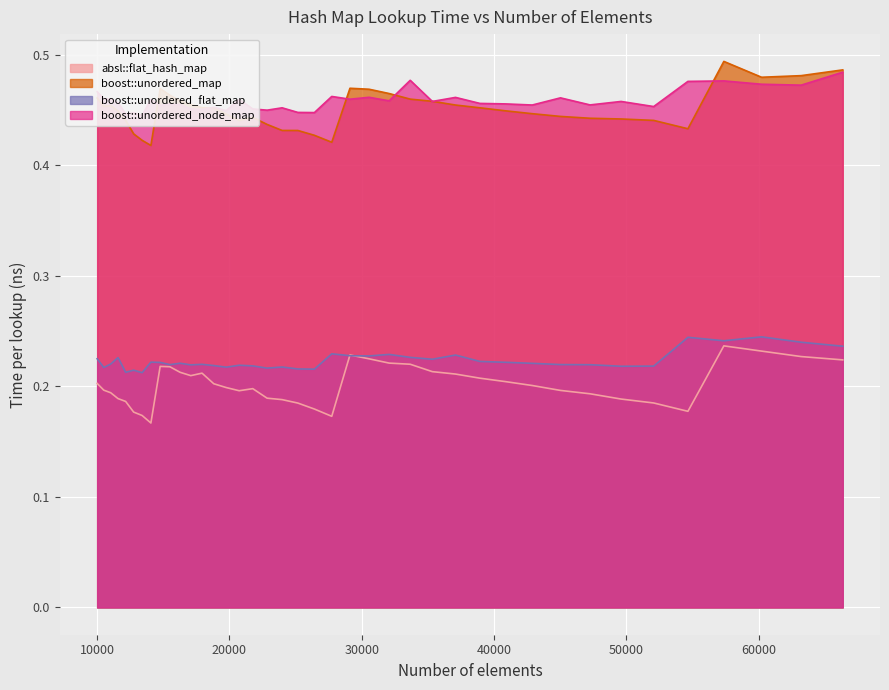

True or false: boost::unordered_map and boost::unordered_flat_map cross at least once.

False